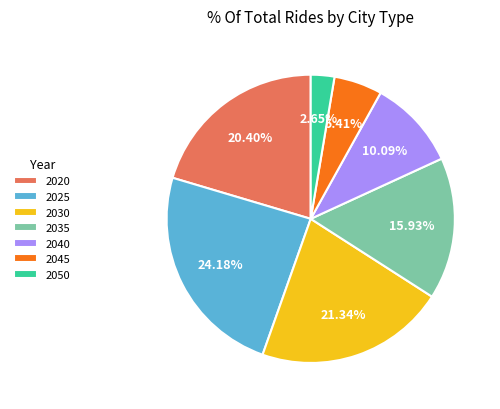

What percentage is NOT represented by 2045?

94.6%